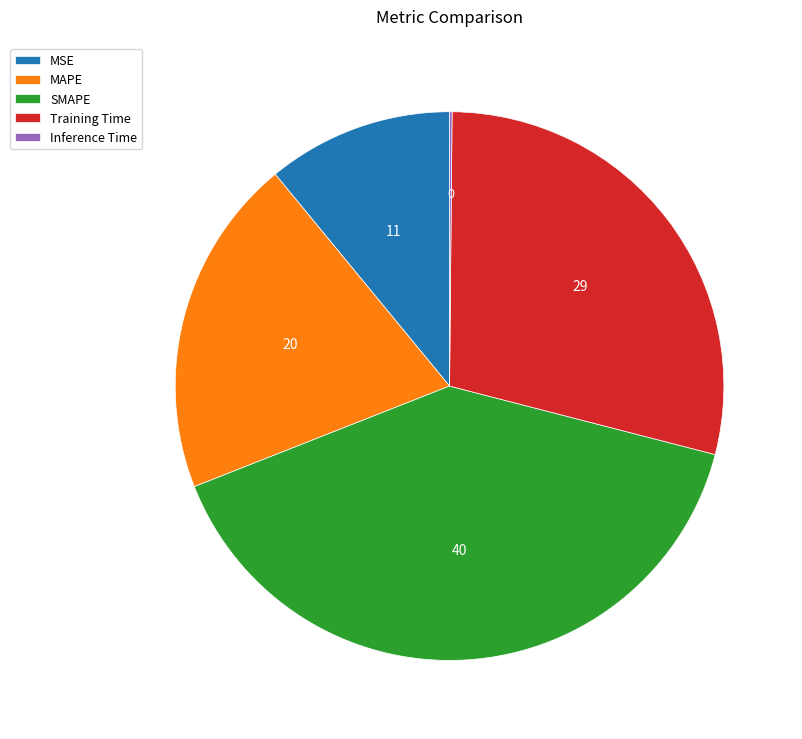

True or false: MSE accounts for 11% of the total.

True